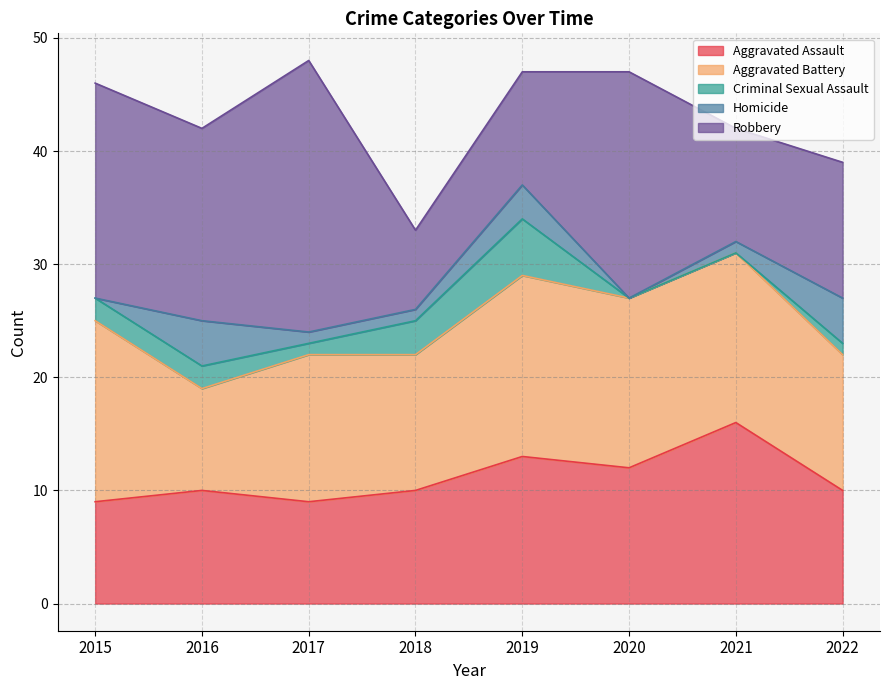

True or false: Criminal Sexual Assault and Homicide cross at least once.

True